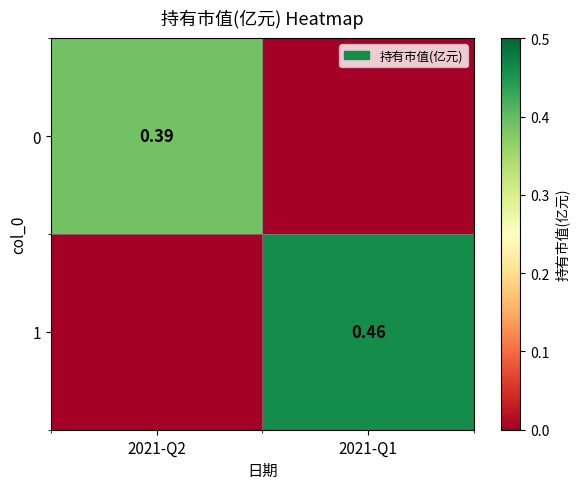

What is the total value across all series at 2021-Q1?

0.5